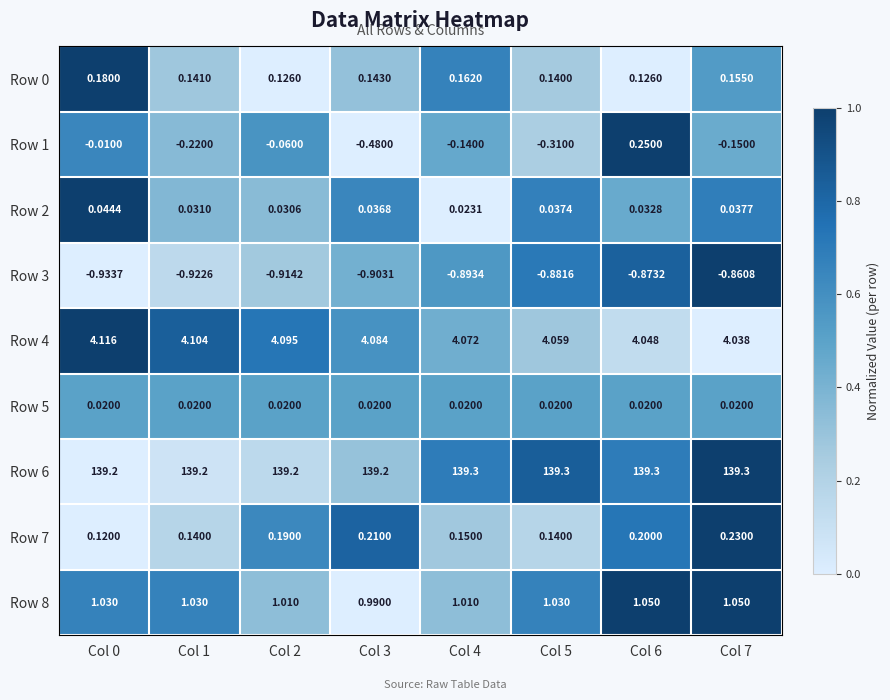

Is the value of Row 4 at Col 2 greater than the value of Row 8 at Col 7?

Yes